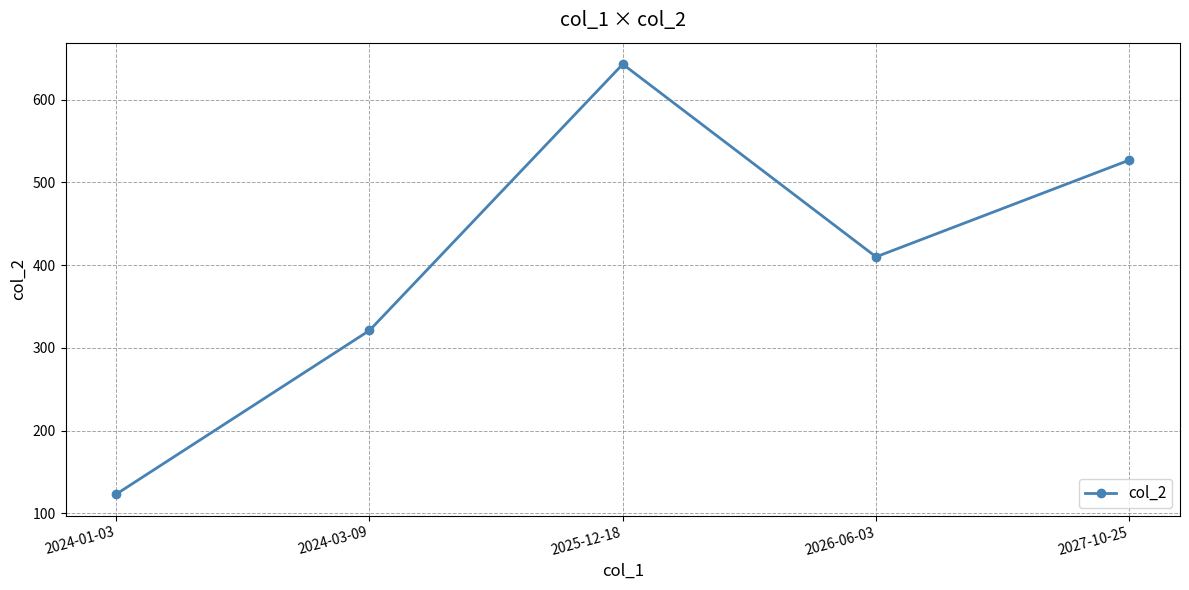

Rank the categories by value from lowest to highest.

2024-01-03, 2024-03-09, 2026-06-03, 2027-10-25, 2025-12-18